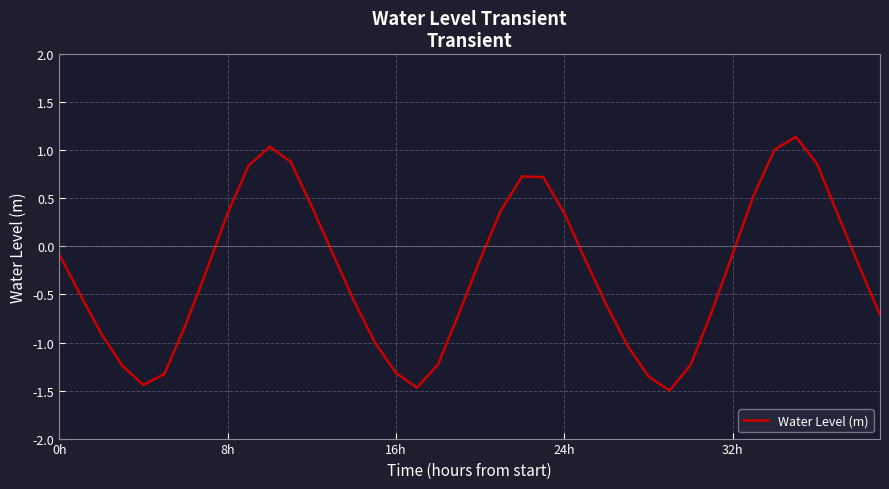

What is the smallest value displayed?

-1.5